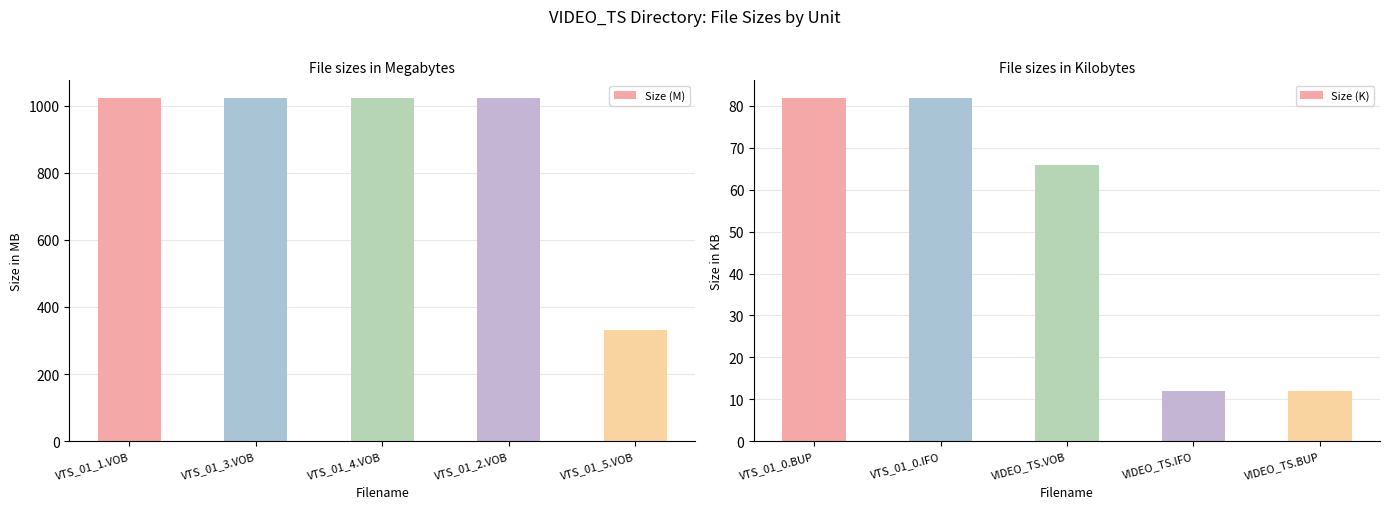

What is the difference between the maximum and minimum values in the Size (M) series?

693.5